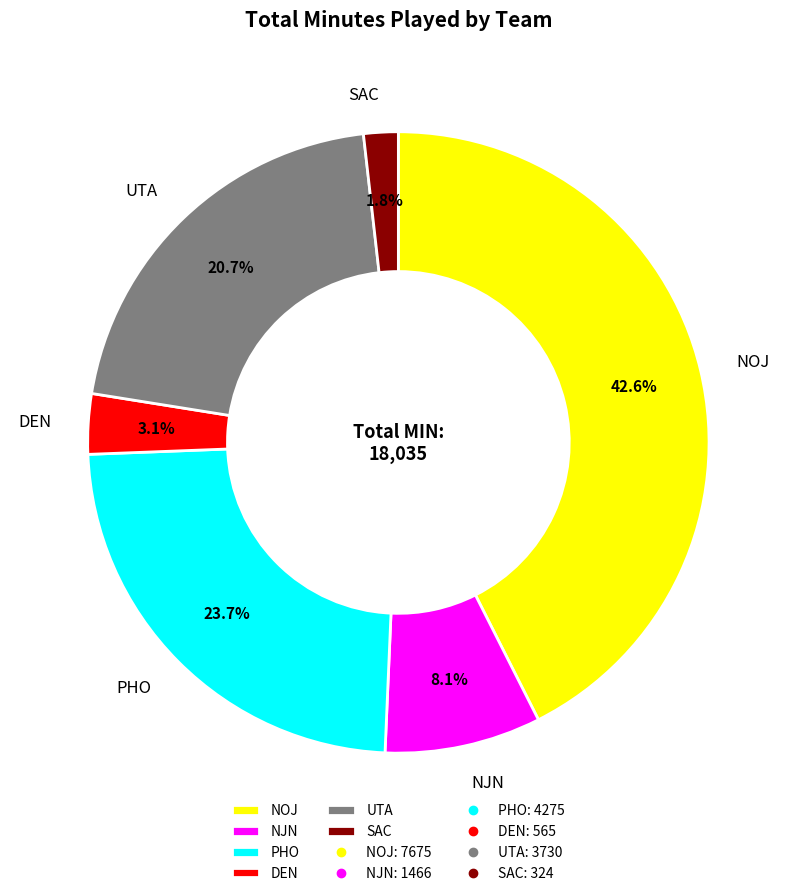

How much of the chart is everything except PHO?

76.3%